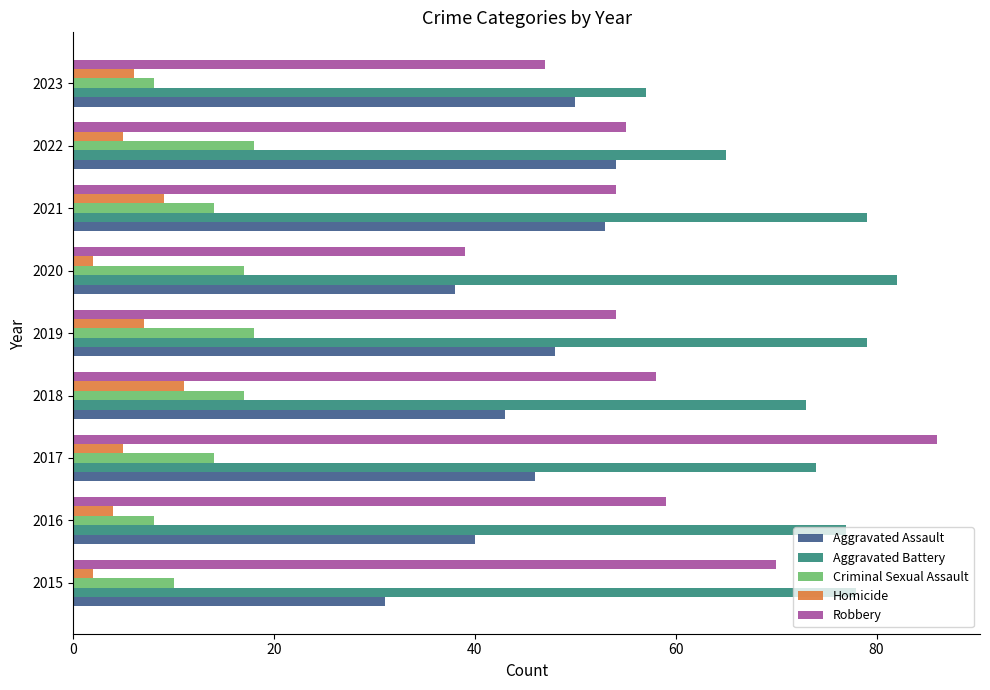

Which category has the highest value in the Homicide series?

2018